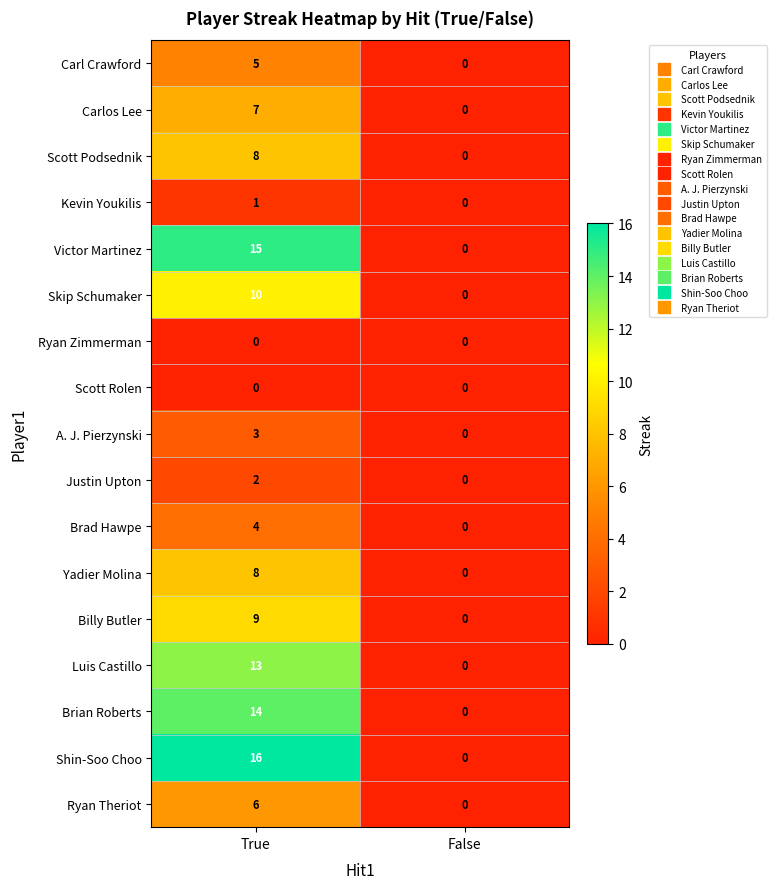

What is the maximum value shown in the chart?

16